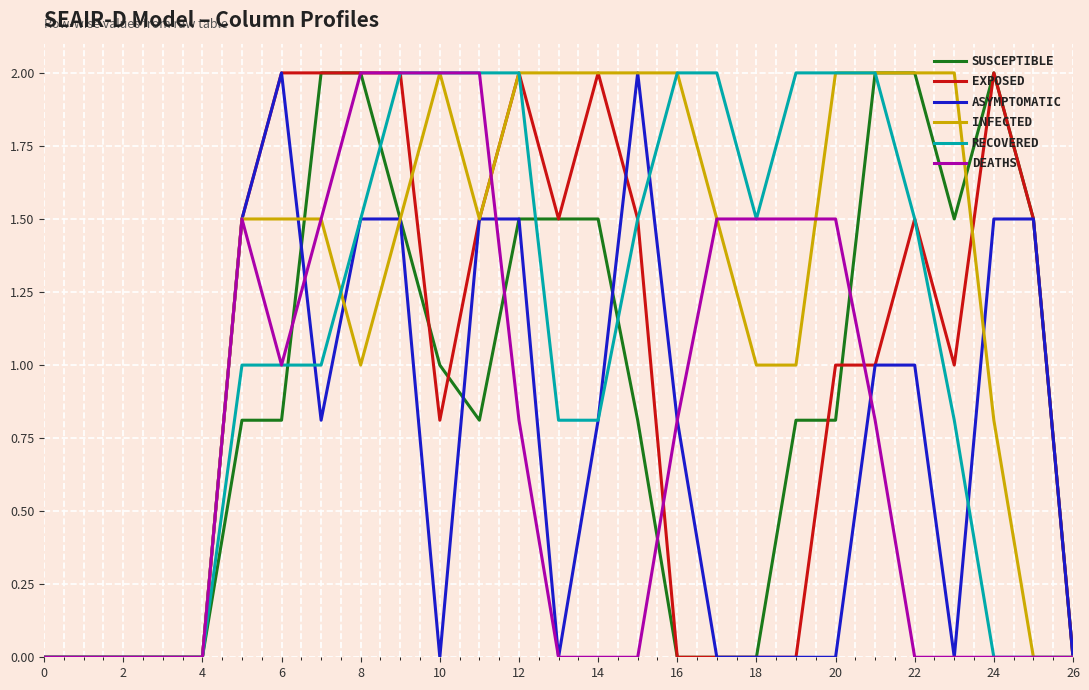

What is the difference between the maximum and minimum values in the DEATHS series?

2.0